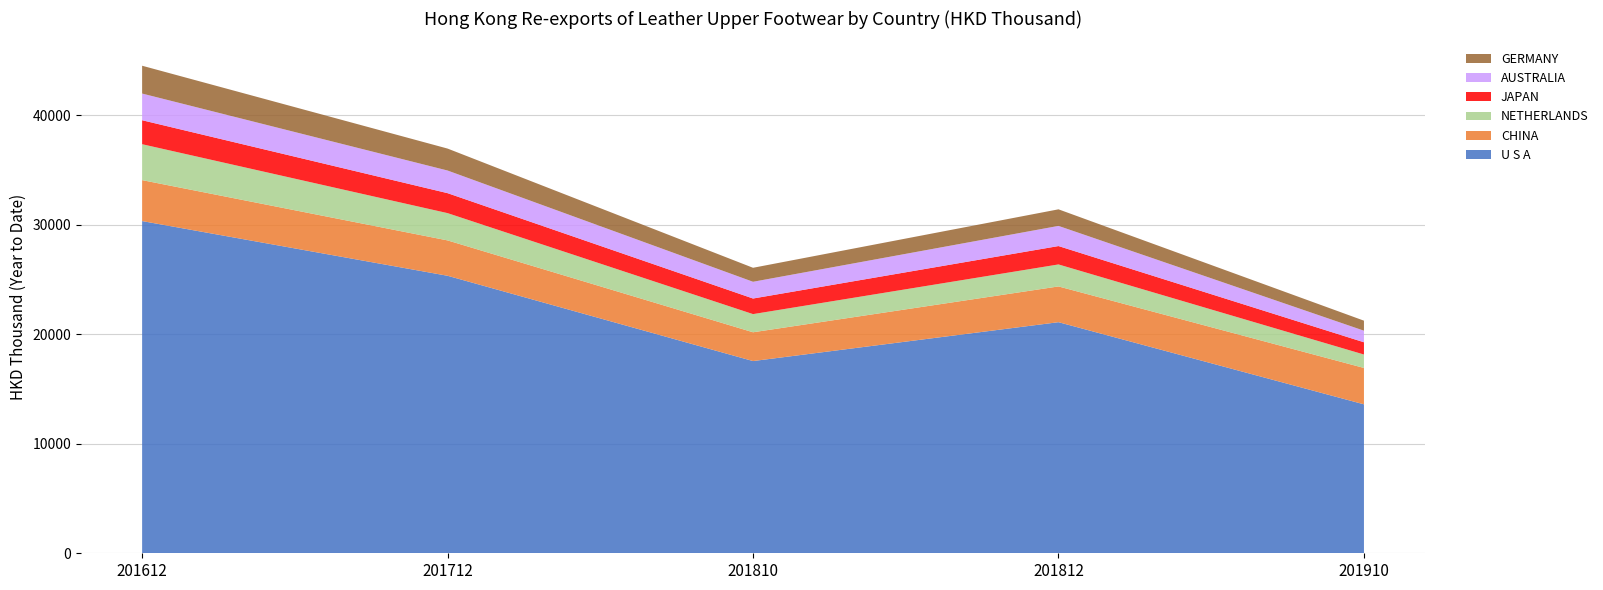

Reading left to right, list all the values displayed in this chart.

U S A: 30333.8	25338.2	17551.3	21100.8	13600.5
CHINA: 3738.4	3229.6	2629.0	3264.4	3322.3
NETHERLANDS: 3280.2	2490.9	1657.8	2009.0	1225.1
JAPAN: 2188.7	1823.2	1423.8	1677.7	1119.8
AUSTRALIA: 2435.5	2066.2	1528.1	1839.8	1056.4
GERMANY: 2540.3	2005.0	1277.9	1514.1	915.0